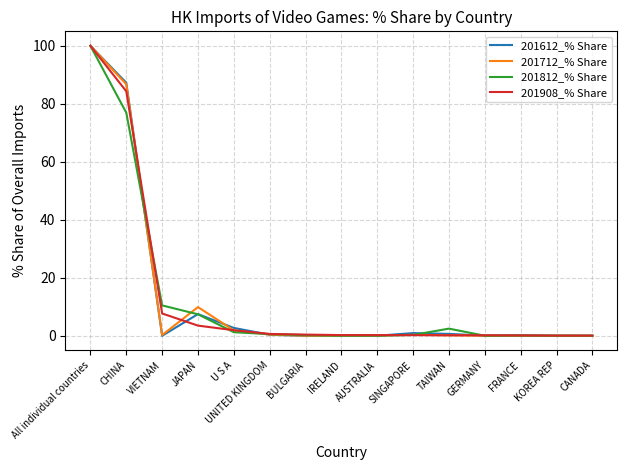

What is the total value across all series at All individual countries?

400.0